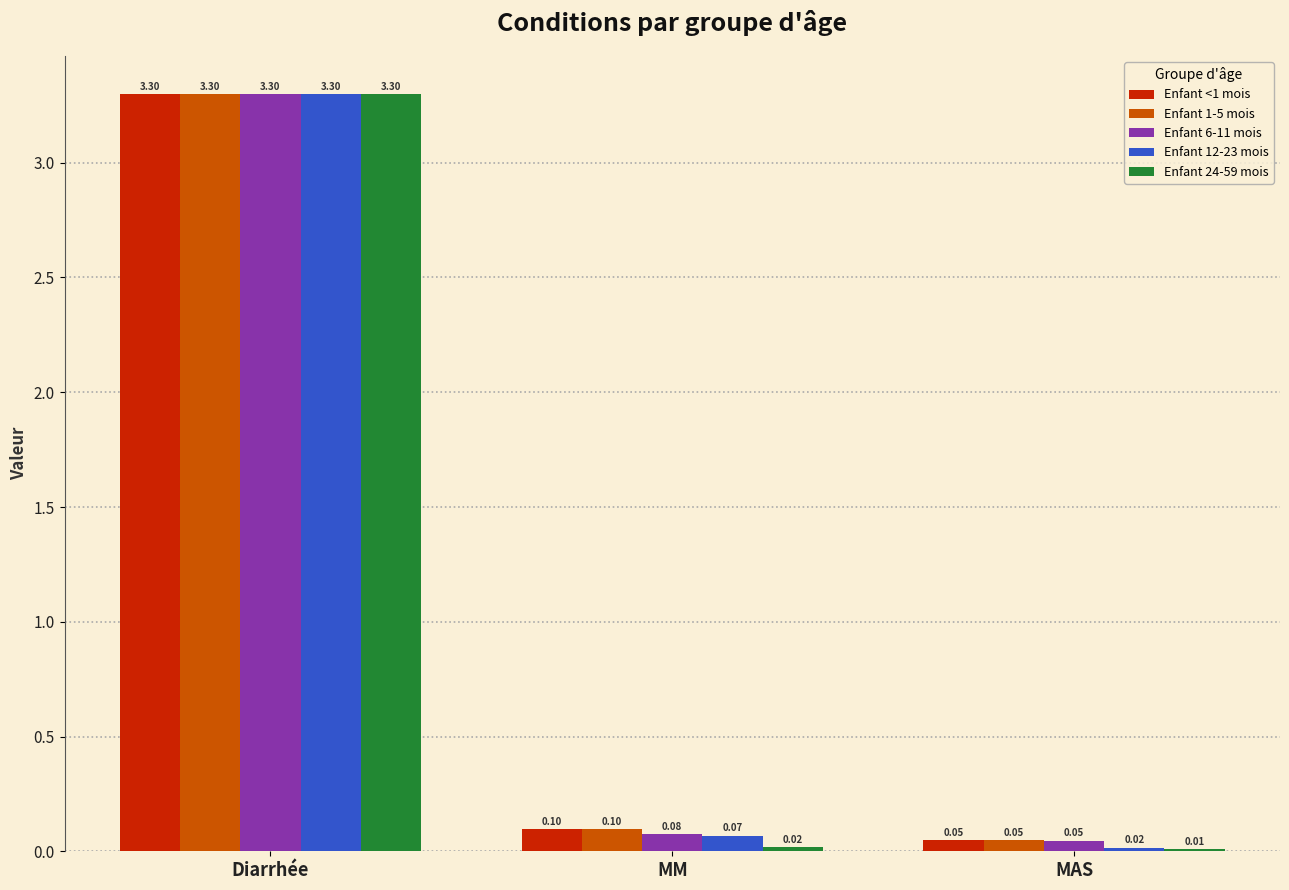

What is the average value of the Enfant 24-59 mois series?

1.1